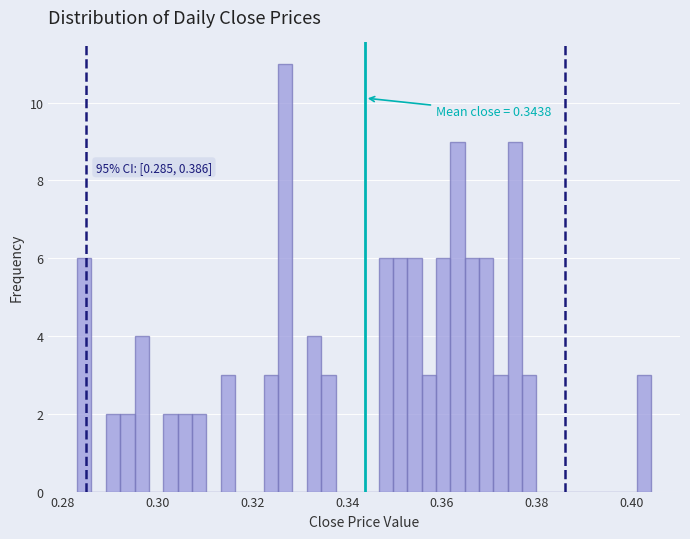

Read against the x-axis, roughly where is the centre of the tallest bar?

0.326